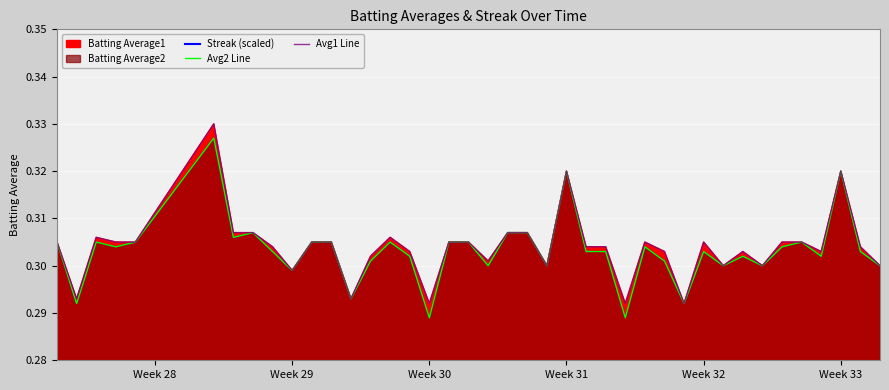

Reading left to right, what are all the values shown in this chart?

Streak (scaled): 0.0	0.0	0.0	0.0	0.0	0.0	0.0	0.0	0.0	0.0	0.0	0.0	0.0	0.0	0.0	0.0	0.0	0.0	0.0	0.0	0.0	0.0	0.0	0.0	0.0	0.0	0.0	0.0	0.0	0.0	0.0	0.0	0.0	0.0	0.0	0.0	0.0	0.0	0.0	0.0
Avg2 Line: 0.3	0.3	0.3	0.3	0.3	0.3	0.3	0.3	0.3	0.3	0.3	0.3	0.3	0.3	0.3	0.3	0.3	0.3	0.3	0.3	0.3	0.3	0.3	0.3	0.3	0.3	0.3	0.3	0.3	0.3	0.3	0.3	0.3	0.3	0.3	0.3	0.3	0.3	0.3	0.3
Avg1 Line: 0.3	0.3	0.3	0.3	0.3	0.3	0.3	0.3	0.3	0.3	0.3	0.3	0.3	0.3	0.3	0.3	0.3	0.3	0.3	0.3	0.3	0.3	0.3	0.3	0.3	0.3	0.3	0.3	0.3	0.3	0.3	0.3	0.3	0.3	0.3	0.3	0.3	0.3	0.3	0.3